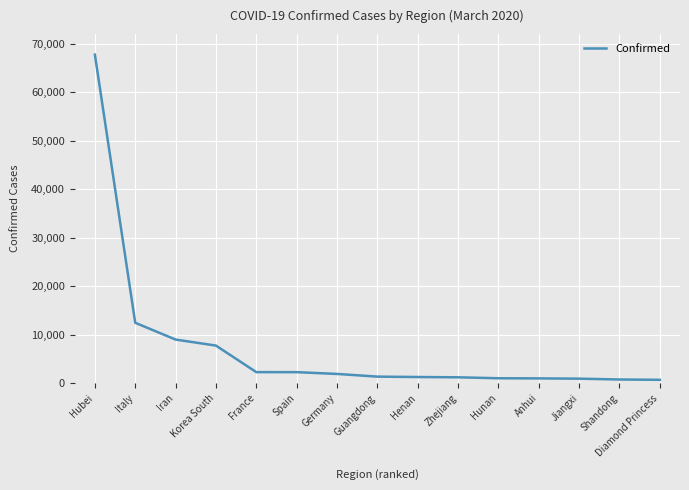

Between Korea South and Diamond Princess, which is larger?

Korea South